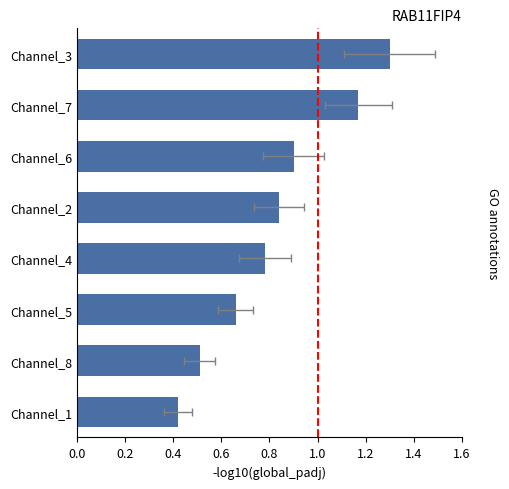

Is it true that the value at Channel_1 is 0.1?

False